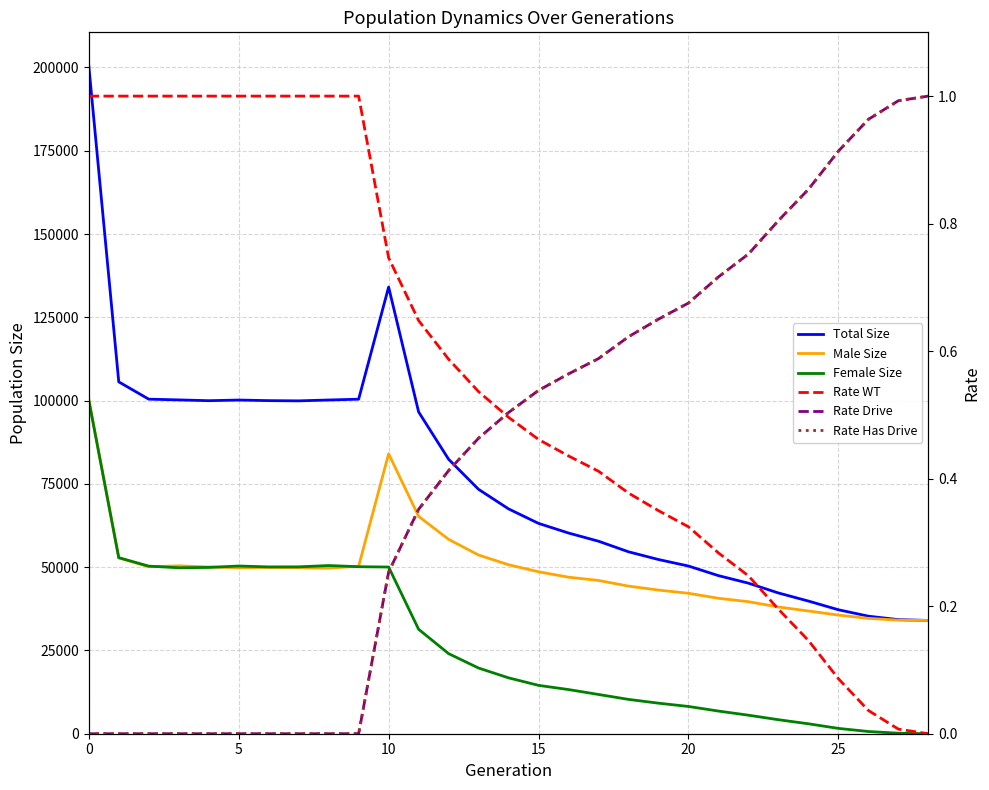

True or false: Female Size has more than 2 interior local peaks.

False